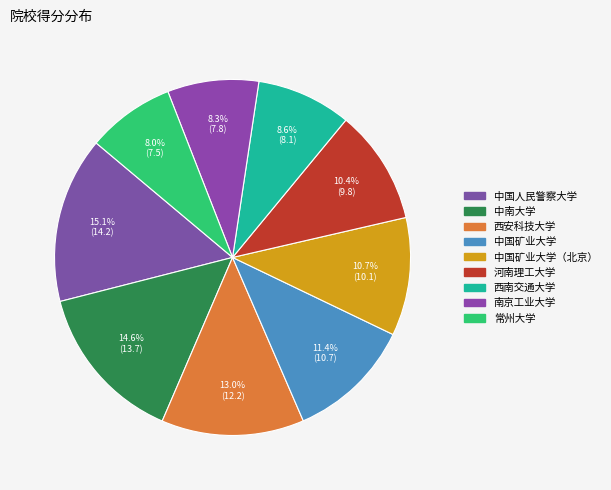

Rank the categories by value from lowest to highest.

常州大学, 南京工业大学, 西南交通大学, 河南理工大学, 中国矿业大学（北京）, 中国矿业大学, 西安科技大学, 中南大学, 中国人民警察大学